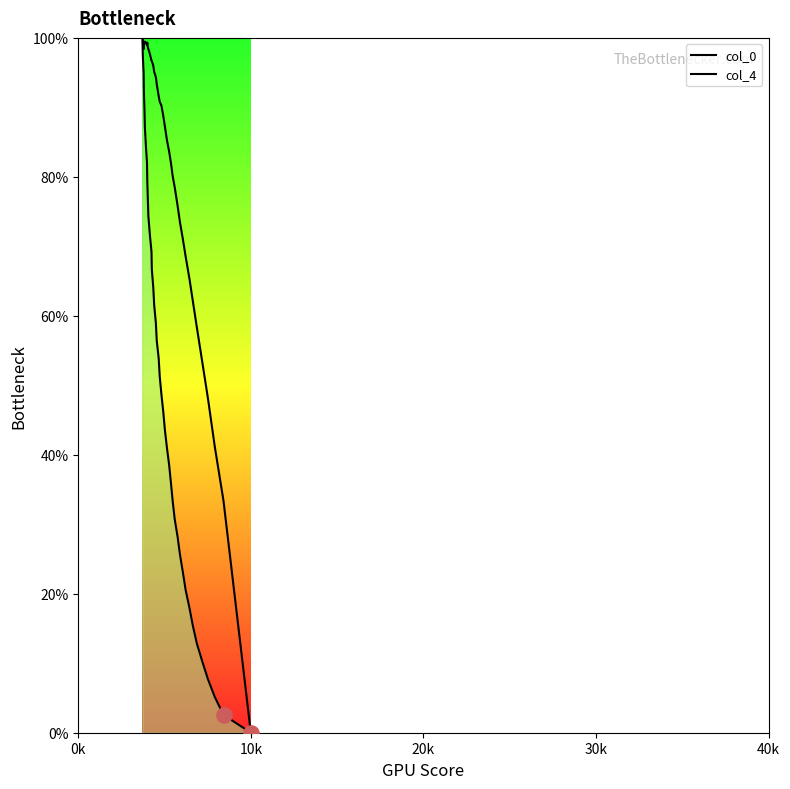

Is the value of col_0 at 36 greater than the value of col_4 at 34?

No